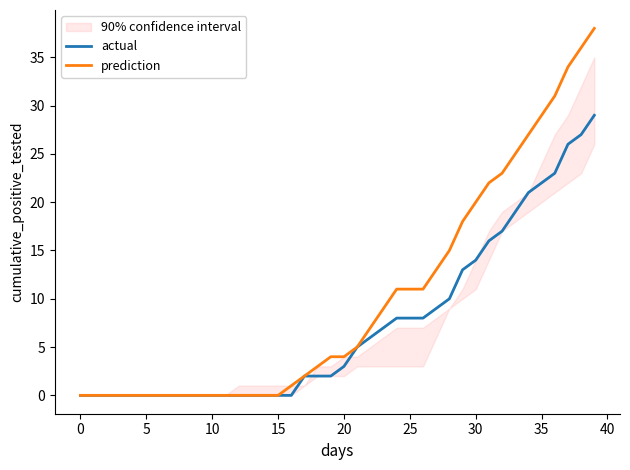

True or false: actual has a value of 0 at 0.

True